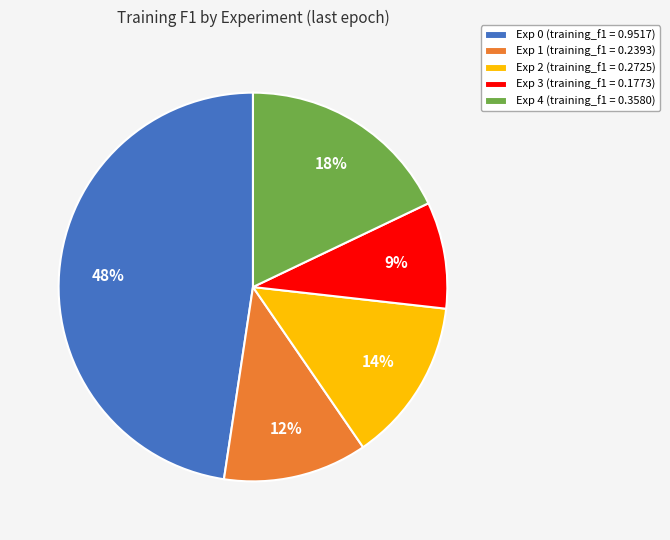

To the nearest percent, what is the combined percentage of Exp 0 and Exp 2?

61%